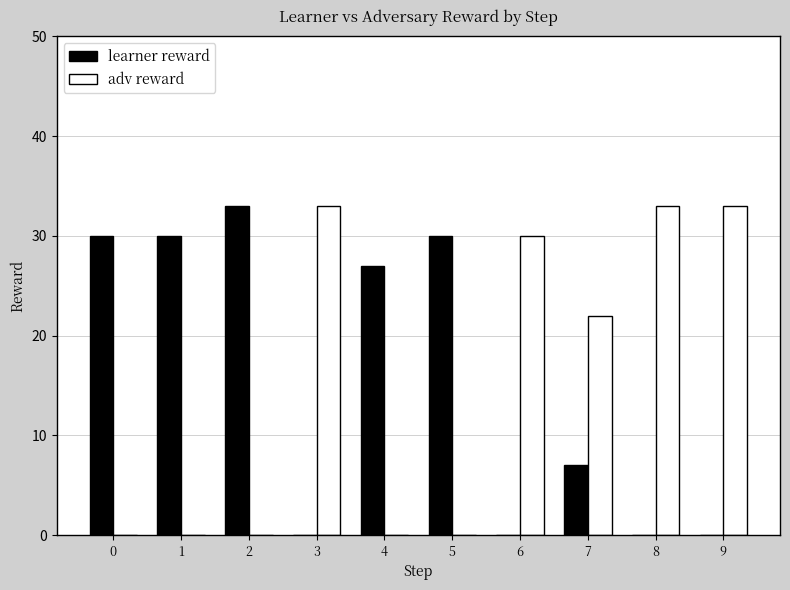

Are the bars grouped side by side (vs. stacked)?

Yes